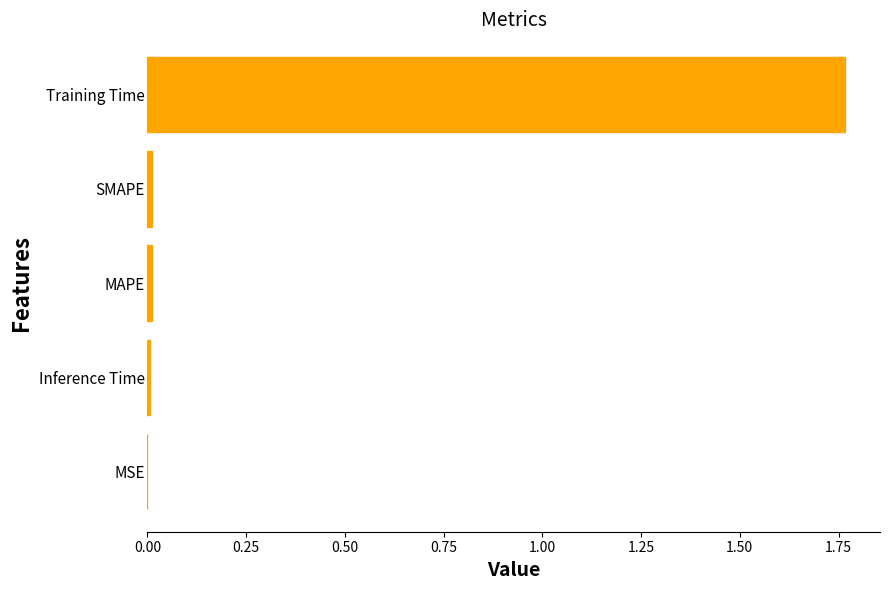

Are the bars horizontal?

Yes